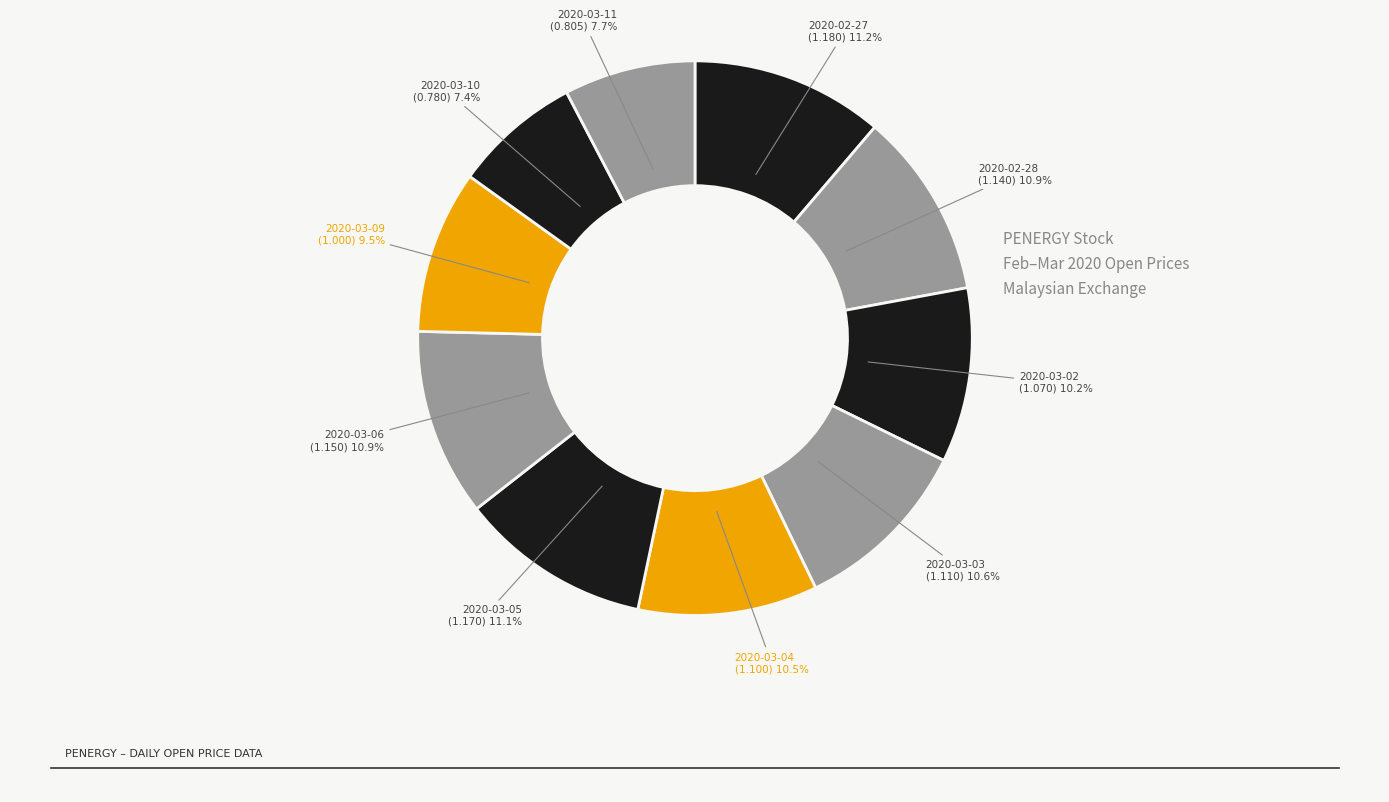

Is there any slice that represents more than half of the pie?

No